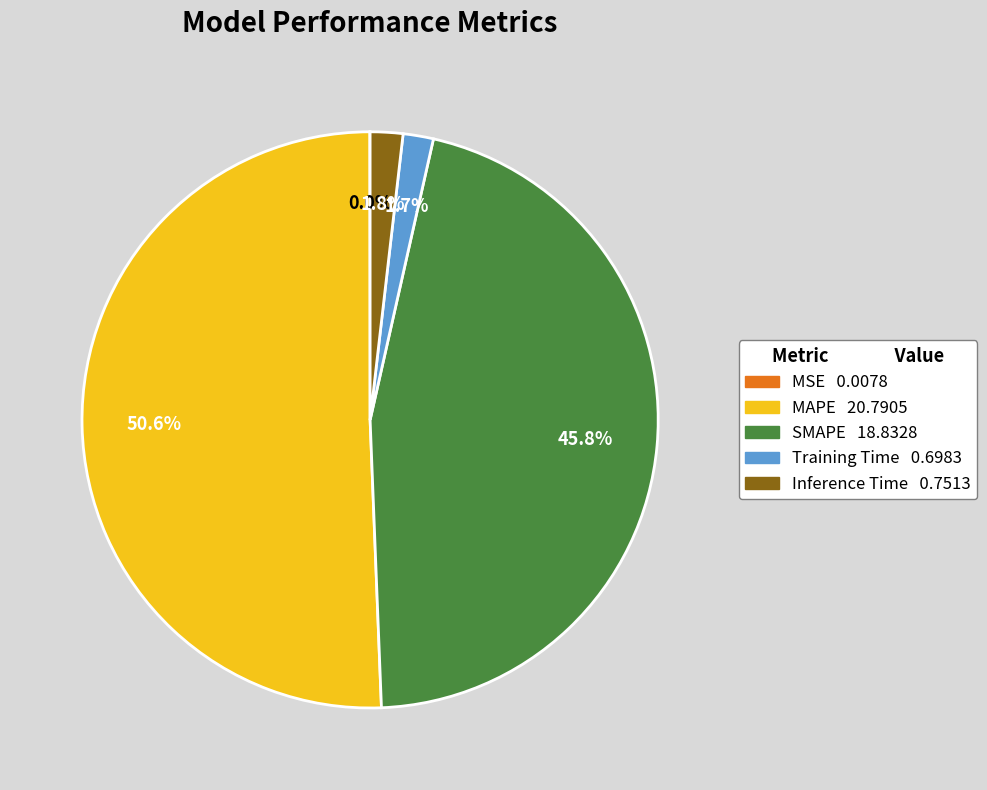

What is the total percentage of MAPE and SMAPE?

96.5%